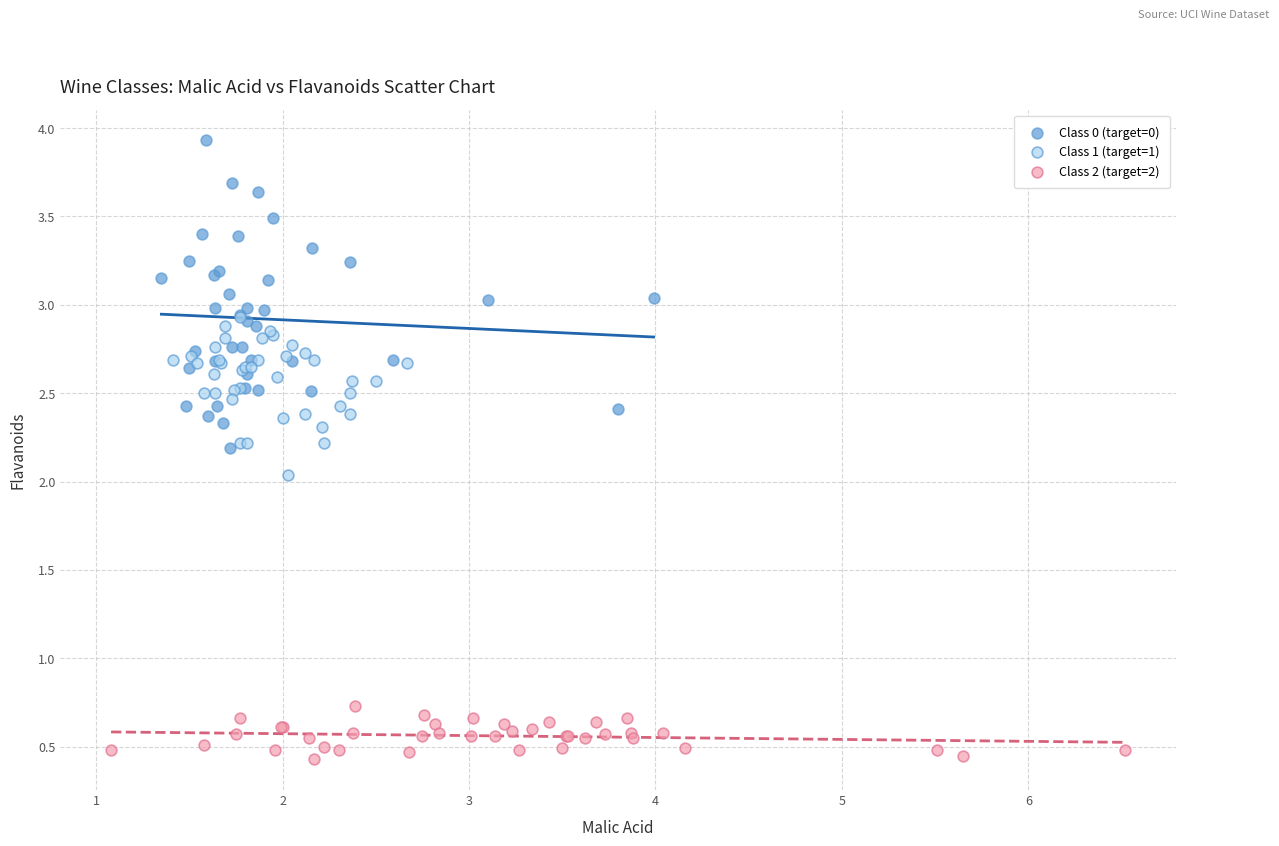

Which series has the largest Y range (max minus min)?

Class 0 (target=0)